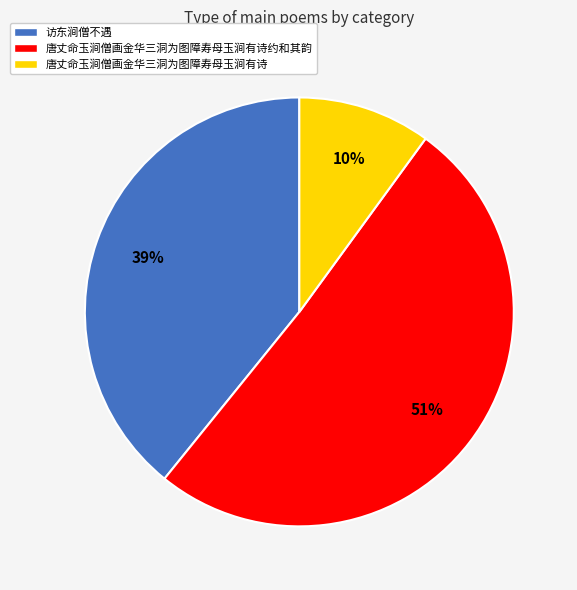

Which category has the smallest portion of the pie?

唐丈命玉涧僧画金华三洞为图障寿母玉涧有诗